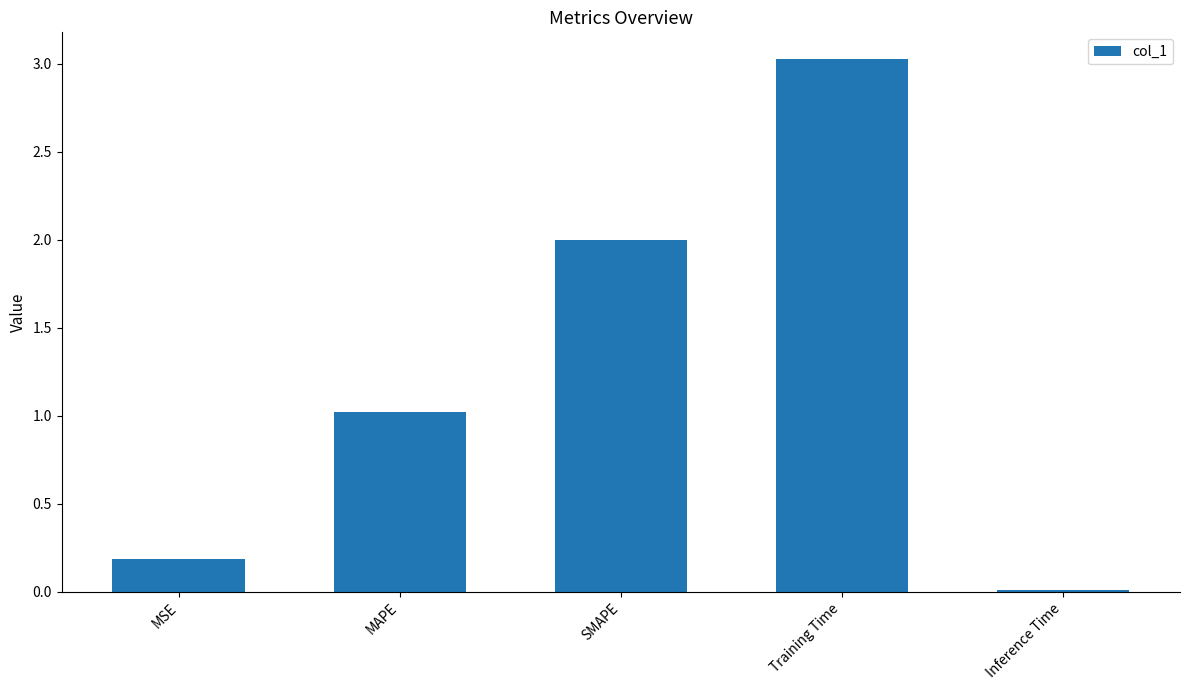

Count the number of data series in this chart.

1